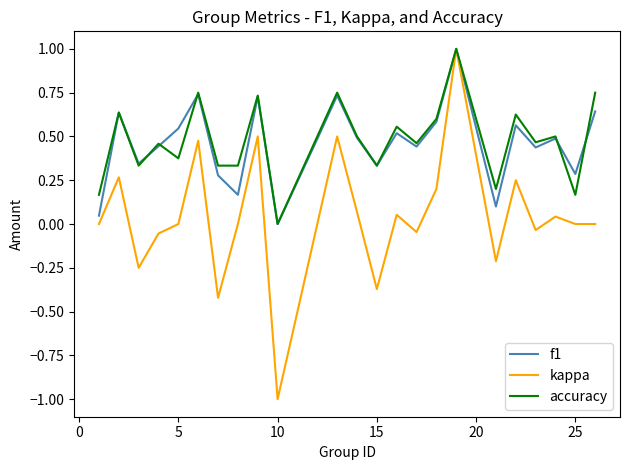

Which series has the widest spread of values?

kappa